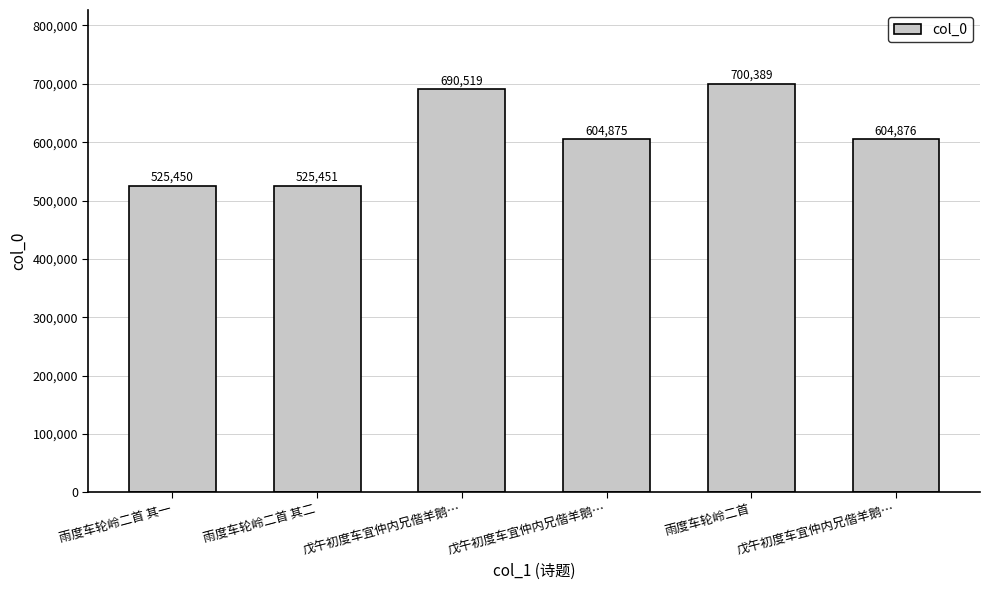

How many bars are there in total?

6